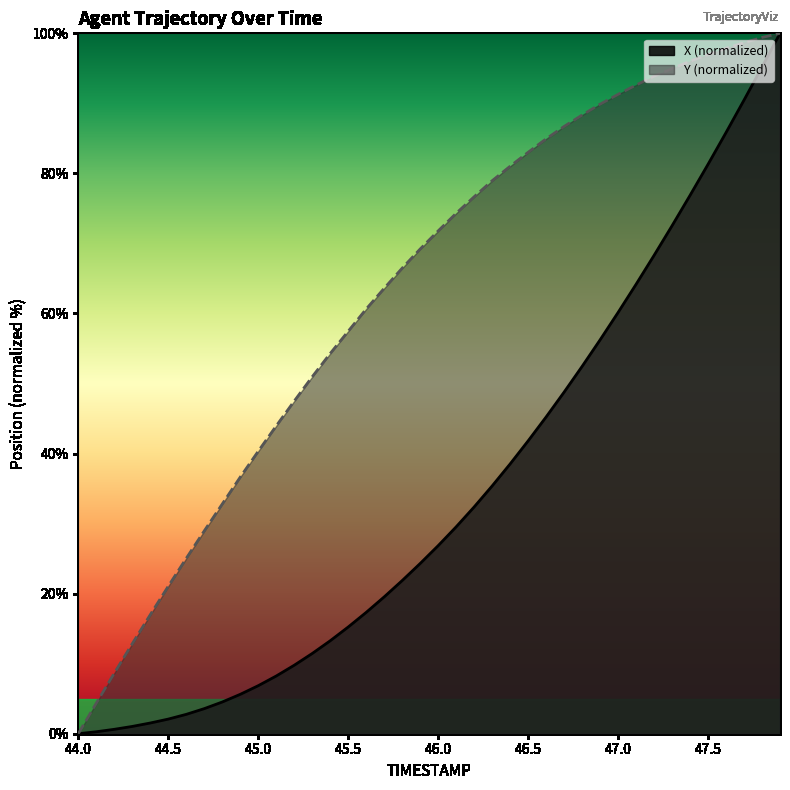

At 47.0, list the series in order from largest to smallest.

Y (normalized), X (normalized)